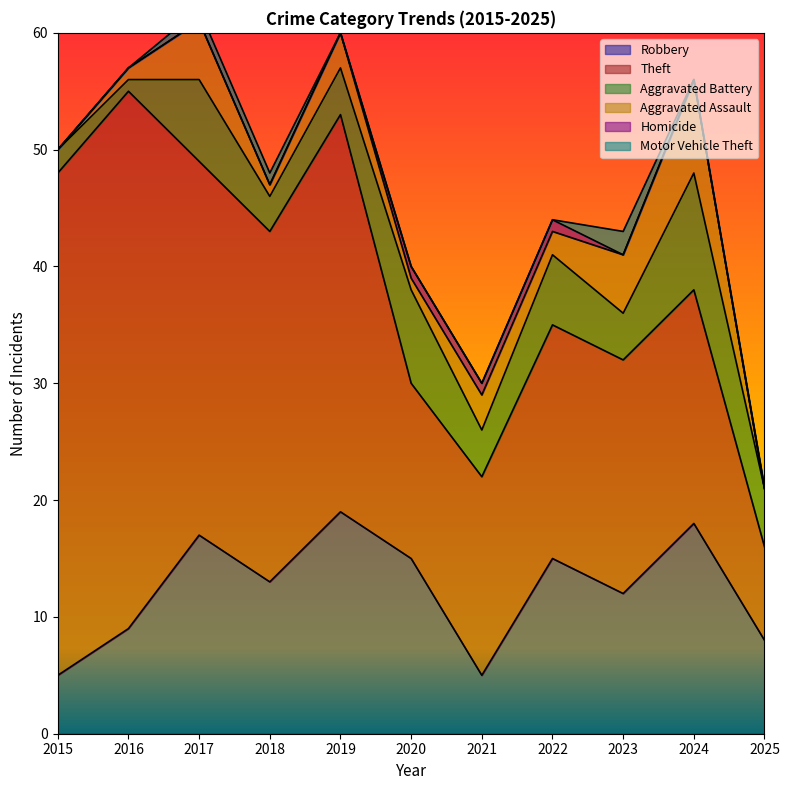

Which label corresponds to the largest value in the chart?

2016